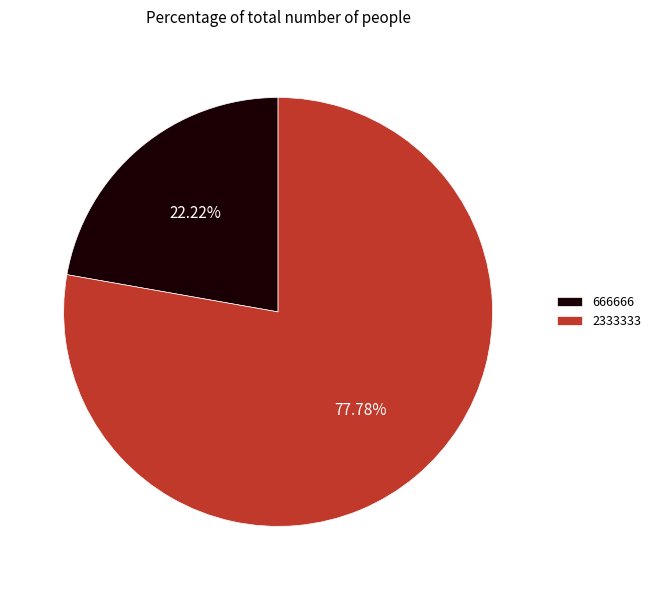

Does any single category account for the majority?

Yes